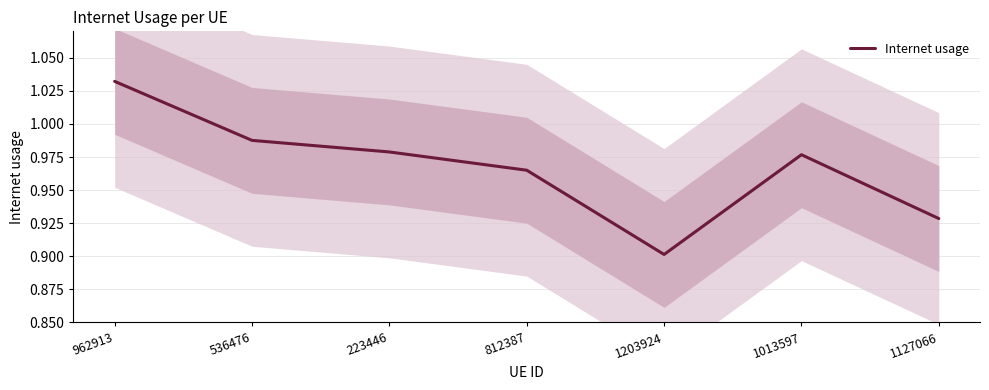

At which category does the chart reach its peak across all series?

962913